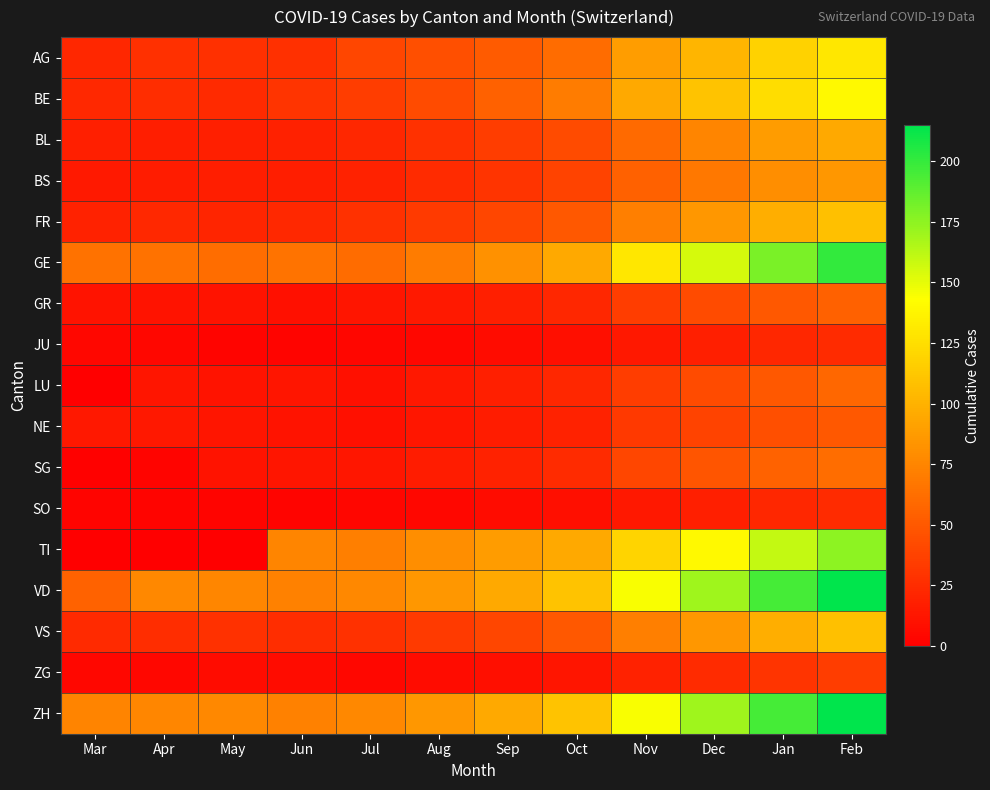

Reading right to left, transcribe all the data shown in this chart.

AG: Feb=130	Jan=118	Dec=102	Nov=89	Oct=61	Sep=52	Aug=45	Jul=40	Jun=27	May=27	Apr=27	Mar=22
BE: Feb=140	Jan=125	Dec=110	Nov=95	Oct=70	Sep=55	Aug=42	Jul=35	Jun=30	May=24	Apr=26	Mar=23
BL: Feb=95	Jan=88	Dec=75	Nov=60	Oct=42	Sep=35	Aug=28	Jul=22	Jun=19	May=18	Apr=17	Mar=18
BS: Feb=85	Jan=80	Dec=68	Nov=55	Oct=38	Sep=30	Aug=25	Jul=20	Jun=17	May=17	Apr=16	Mar=15
FR: Feb=108	Jan=98	Dec=85	Nov=72	Oct=50	Sep=40	Aug=33	Jul=28	Jun=23	May=21	Apr=23	Mar=20
GE: Feb=200	Jan=180	Dec=155	Nov=130	Oct=95	Sep=82	Aug=70	Jul=61	Jun=65	May=62	Apr=64	Mar=64
GR: Feb=55	Jan=50	Dec=42	Nov=35	Oct=22	Sep=18	Aug=15	Jul=12	Jun=10	May=11	Apr=11	Mar=11
JU: Feb=25	Jan=22	Dec=18	Nov=14	Oct=9	Sep=7	Aug=5	Jul=4	Jun=3	May=3	Apr=5	Mar=5
LU: Feb=58	Jan=50	Dec=42	Nov=35	Oct=22	Sep=18	Aug=14	Jul=10	Jun=12	May=11	Apr=12	Mar=0
NE: Feb=50	Jan=45	Dec=38	Nov=32	Oct=20	Sep=16	Aug=13	Jul=10	Jun=11	May=12	Apr=14	Mar=14
SG: Feb=62	Jan=56	Dec=48	Nov=40	Oct=25	Sep=20	Aug=16	Jul=13	Jun=12	May=11	Apr=3	Mar=1
SO: Feb=25	Jan=22	Dec=18	Nov=14	Oct=9	Sep=7	Aug=5	Jul=4	Jun=3	May=3	Apr=3	Mar=3
TI: Feb=175	Jan=160	Dec=140	Nov=120	Oct=95	Sep=88	Aug=80	Jul=72	Jun=75	May=0	Apr=0	Mar=0
VD: Feb=215	Jan=195	Dec=170	Nov=145	Oct=110	Sep=95	Aug=85	Jul=77	Jun=73	May=76	Apr=77	Mar=56
VS: Feb=108	Jan=98	Dec=85	Nov=72	Oct=50	Sep=40	Aug=33	Jul=28	Jun=26	May=28	Apr=26	Mar=24
ZG: Feb=35	Jan=30	Dec=25	Nov=20	Oct=12	Sep=9	Aug=7	Jul=5	Jun=7	May=7	Apr=5	Mar=5
ZH: Feb=215	Jan=195	Dec=170	Nov=145	Oct=110	Sep=95	Aug=85	Jul=77	Jun=73	May=77	Apr=76	Mar=74